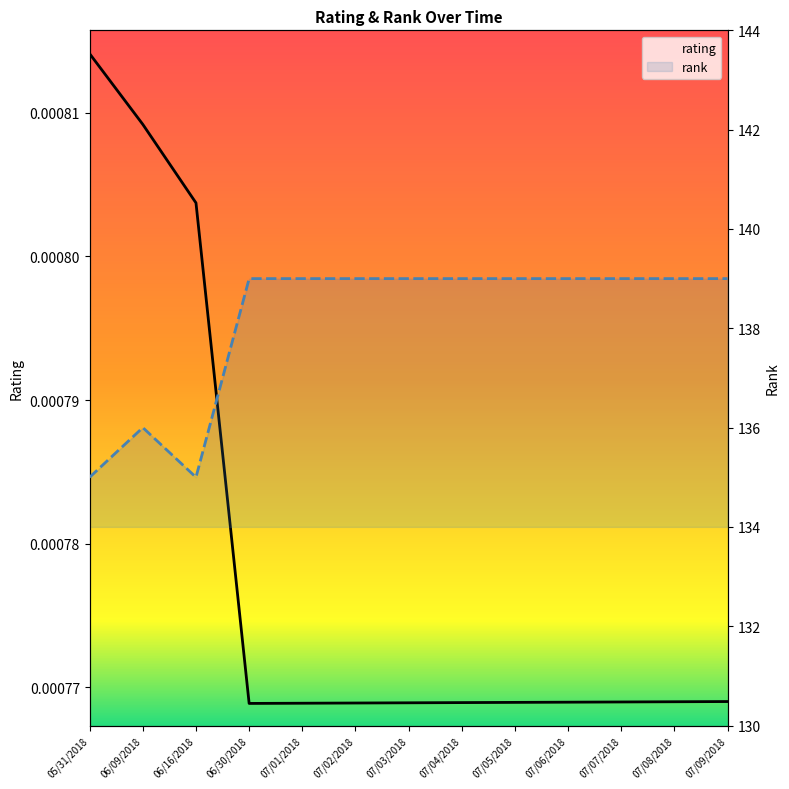

Which category has the lowest value in the rating series?

06/30/2018